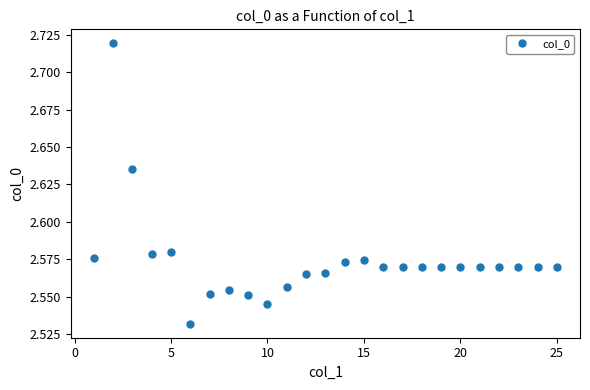

How many values are between 2 and 3?

25